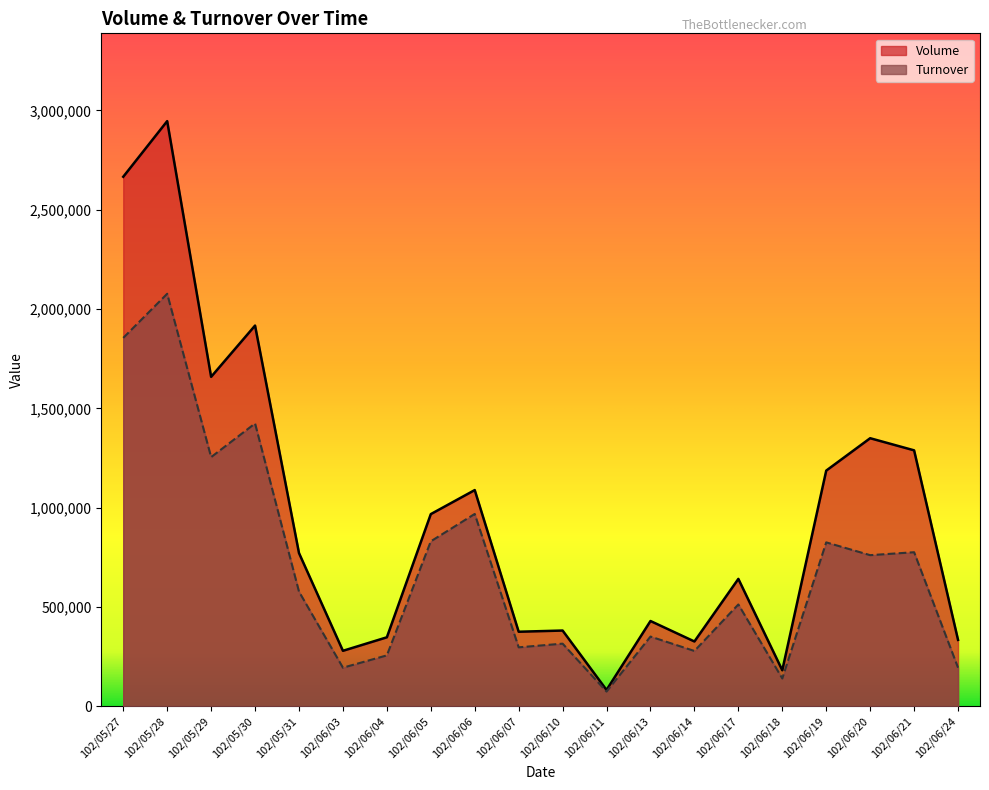

Does the chart display data point markers on the line(s)?

No